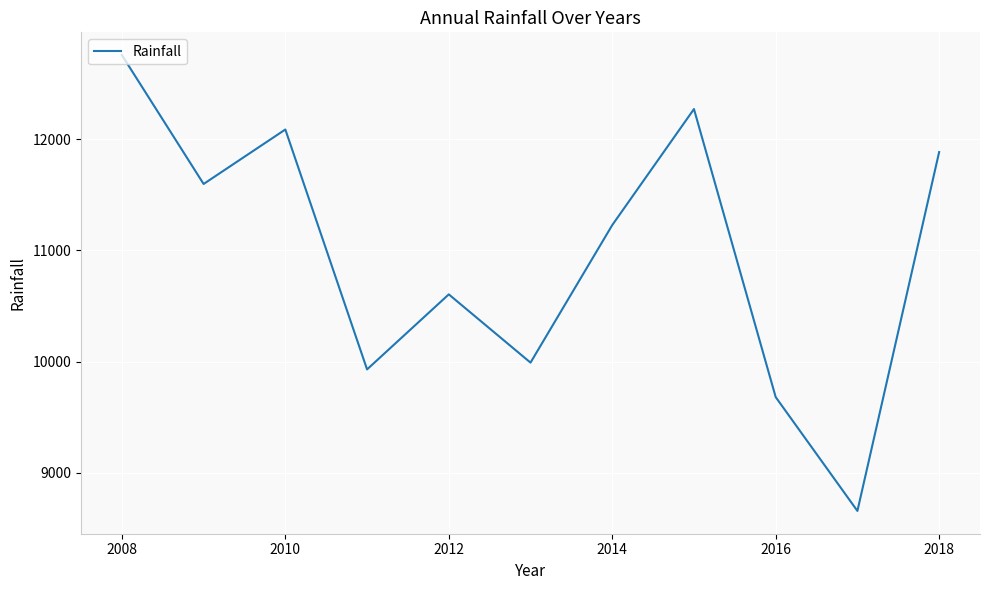

What is the difference between the maximum and minimum values?

4100